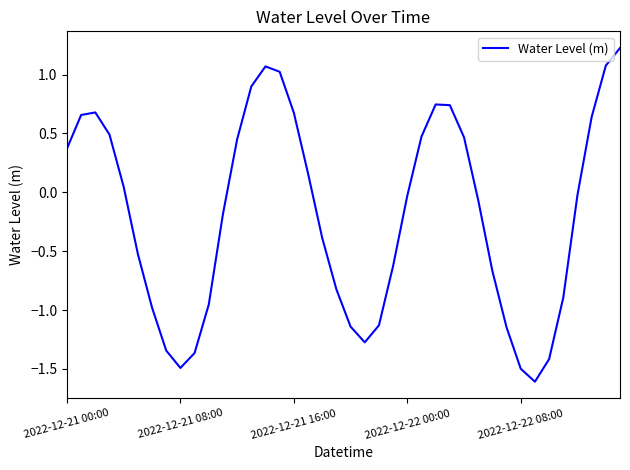

What is the greatest value displayed?

1.2